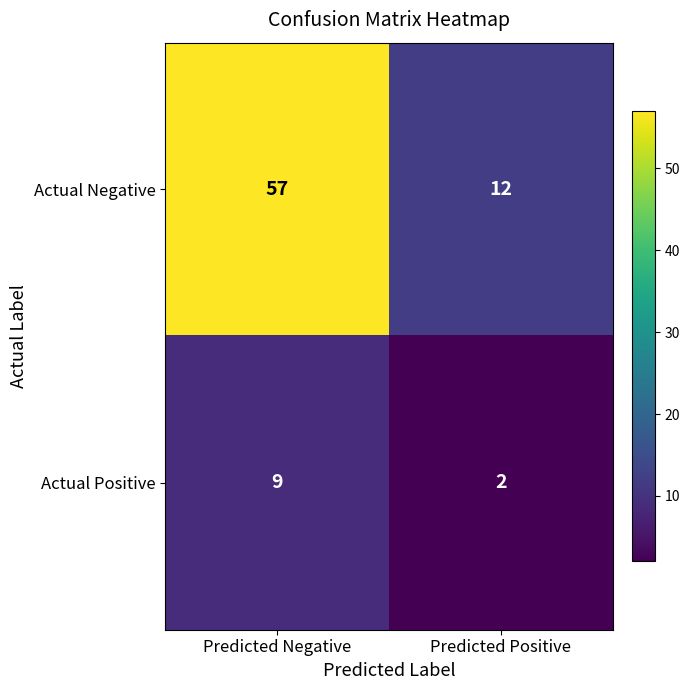

Rank the series by their maximum value, from highest to lowest.

Actual Negative, Actual Positive